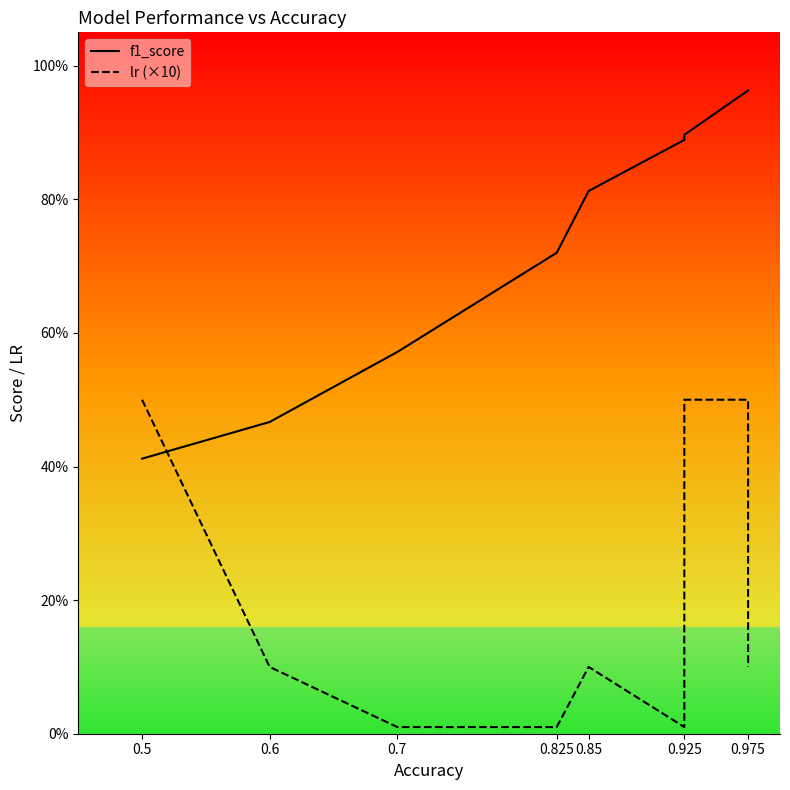

How many series are shown in this chart?

2